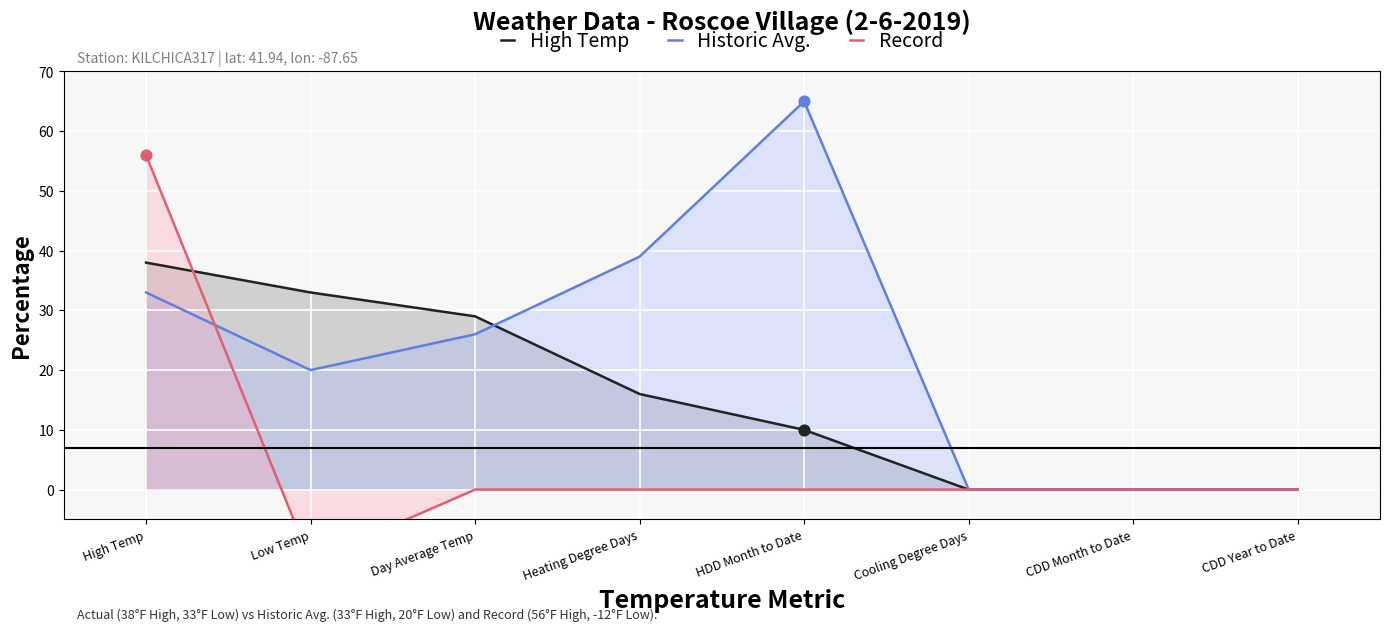

At how many categories does at least one series exceed 15?

5